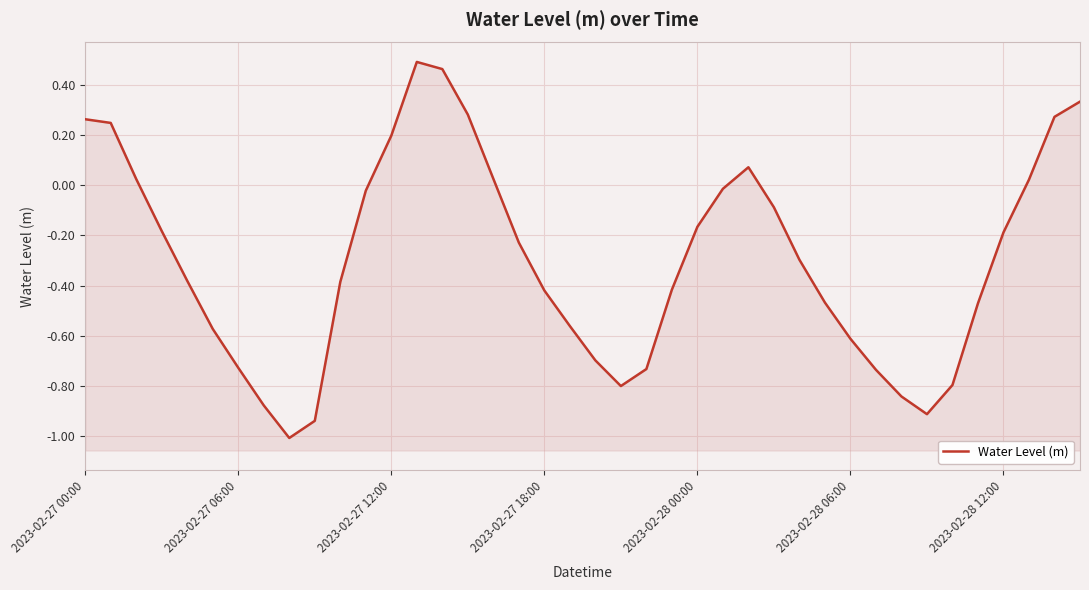

True or false: the data shows -0.3 at 17.

False